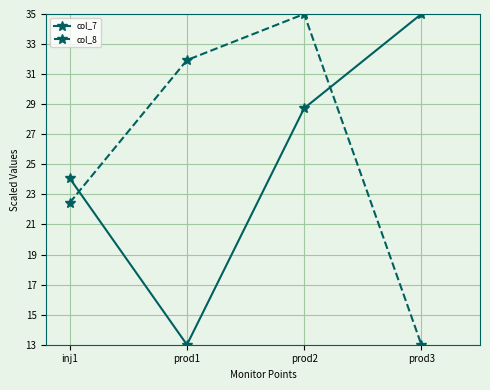

Is it true that col_8 equals 9.5 at prod2?

False